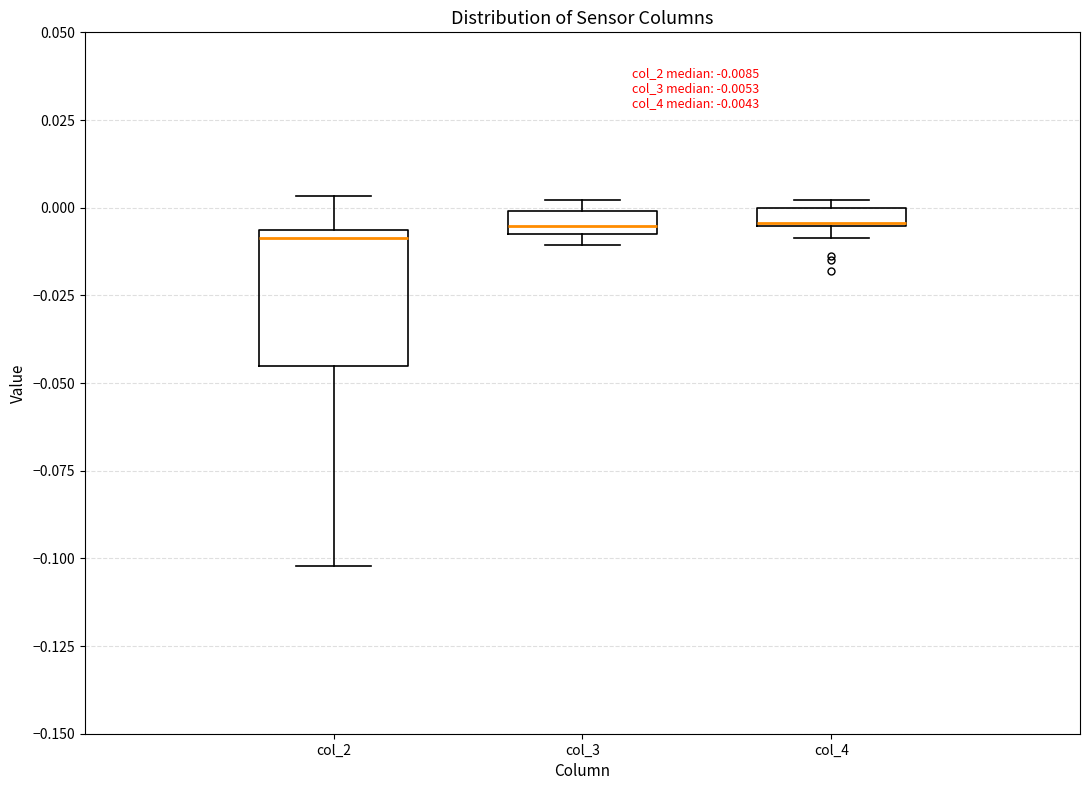

Comparing the boxes themselves (not the whiskers), which one is the tallest?

col_2